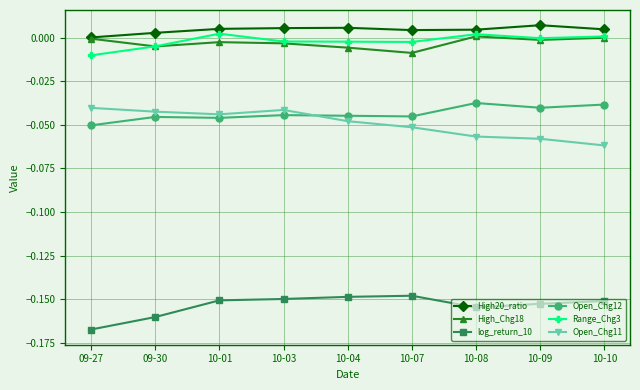

Is the value of High_Chg18 at 09-30 greater than the value of Open_Chg12 at 09-27?

Yes